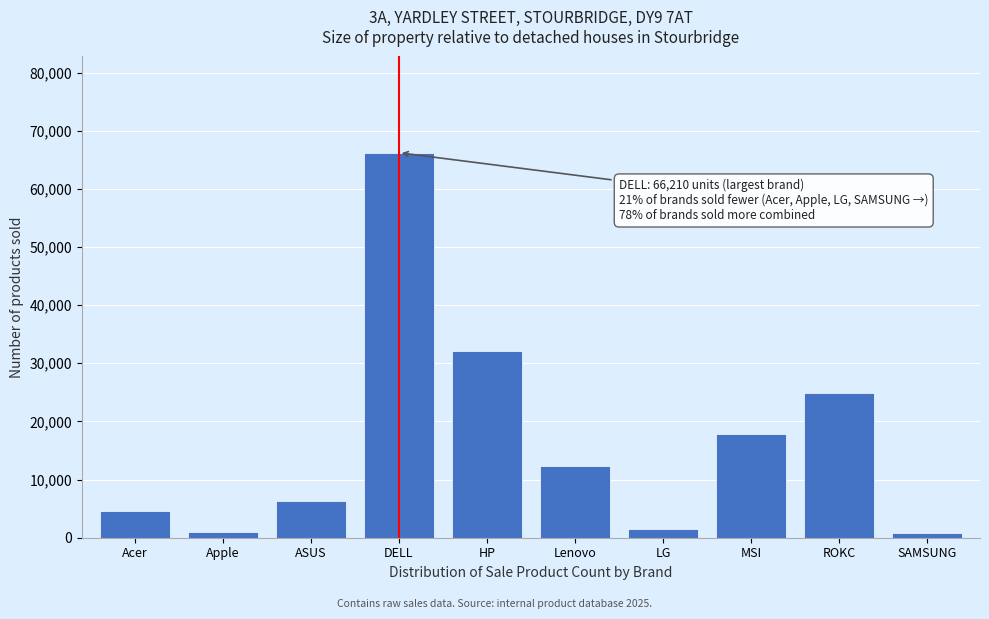

What is the average value?

16756